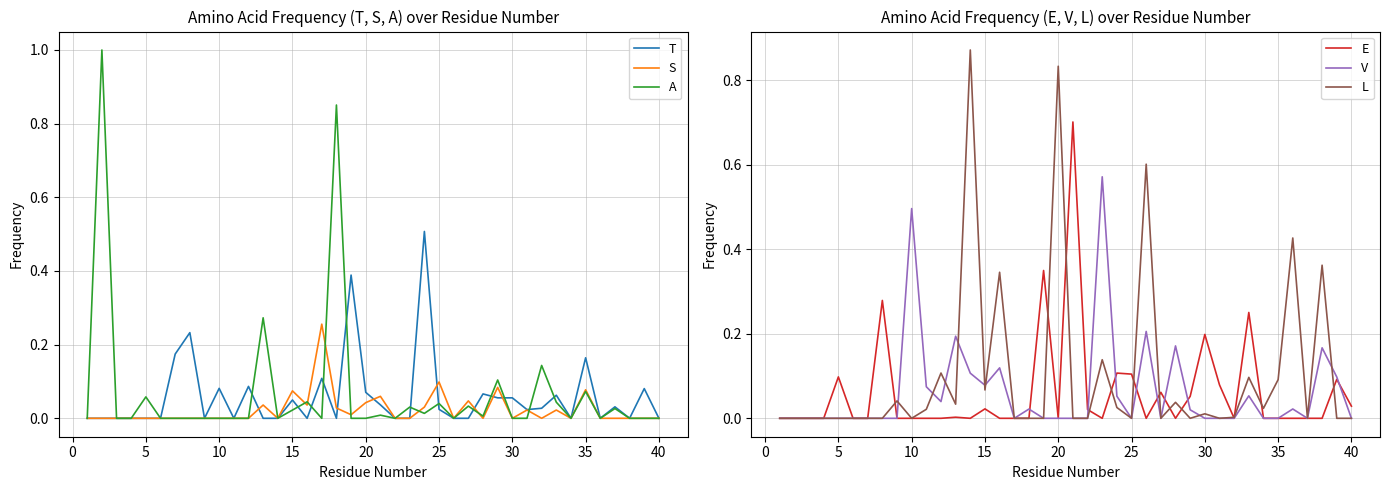

What is the maximum value for A?

1.0